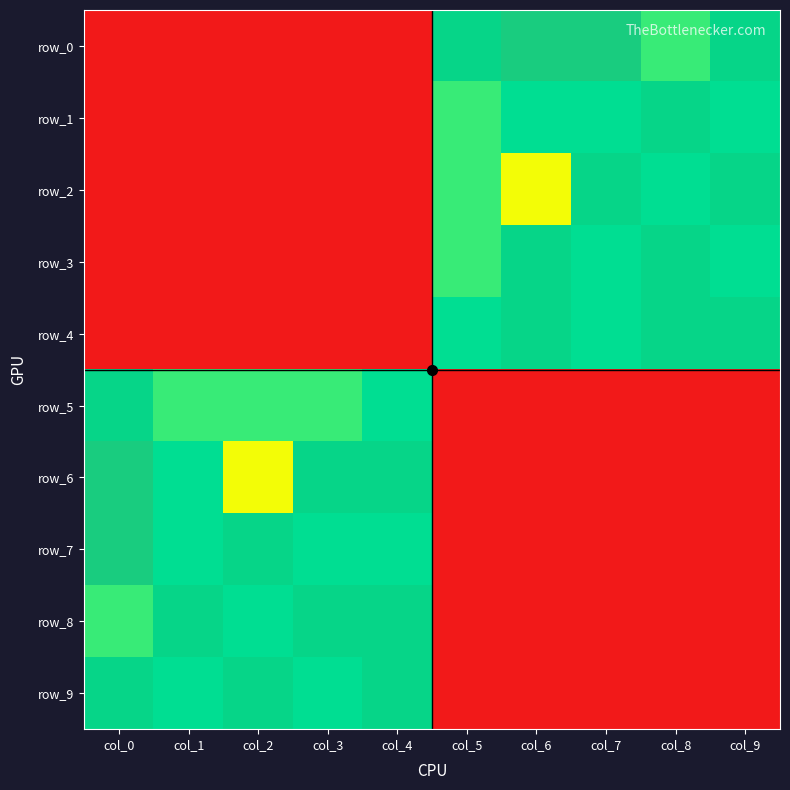

Between col_1 and col_9, which series saw the biggest shift?

row_0